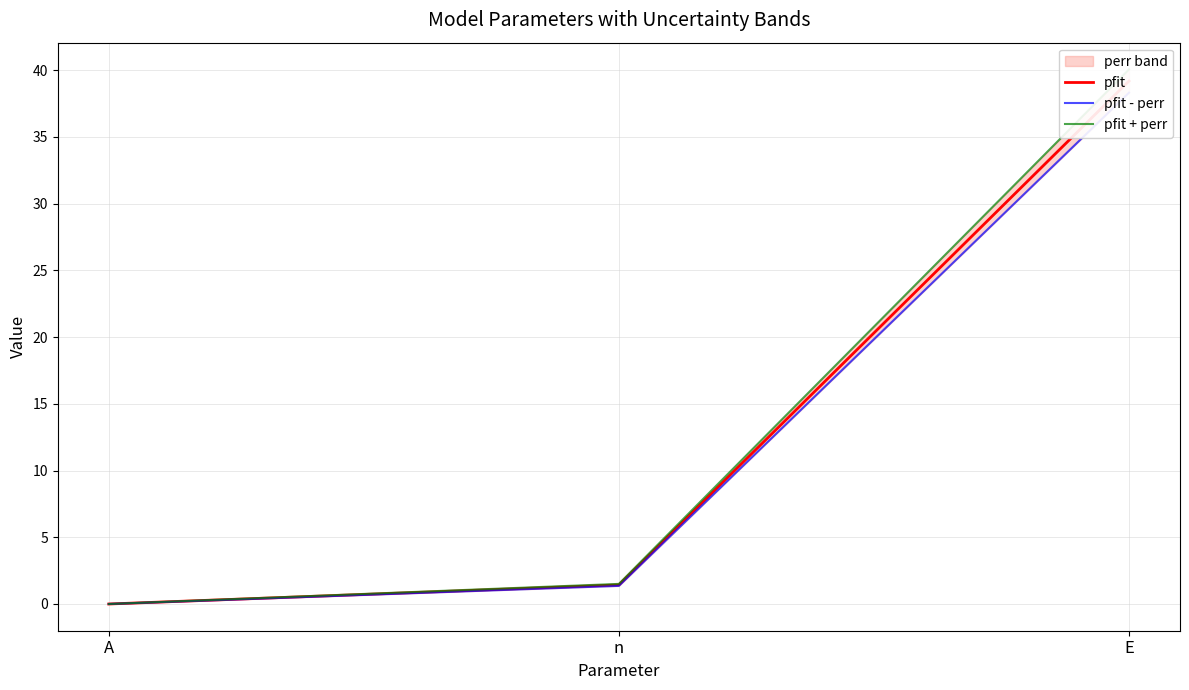

Is this an area chart (filled region under the line)?

No